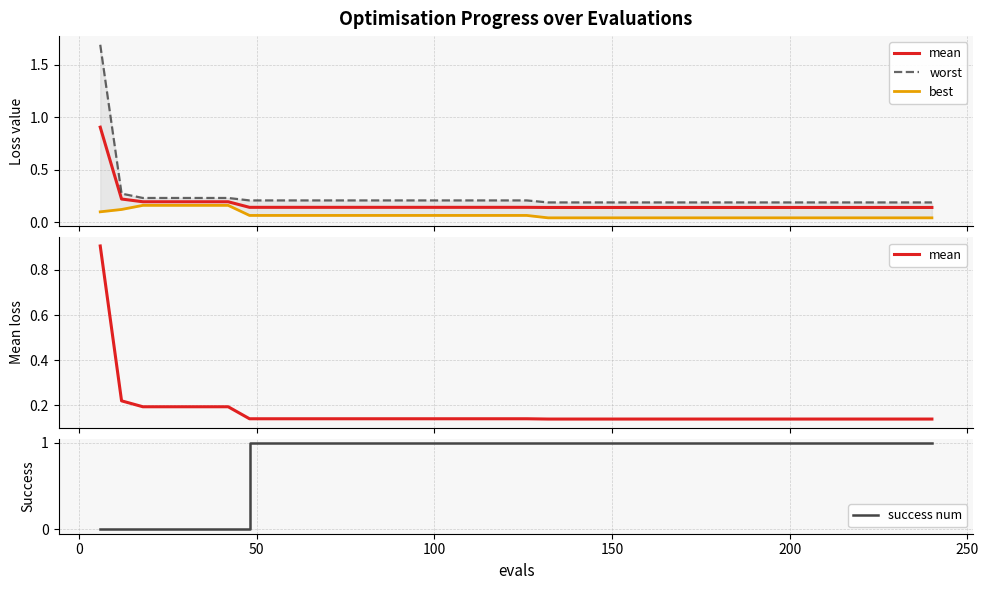

What is the sum of all worst values?

9.6